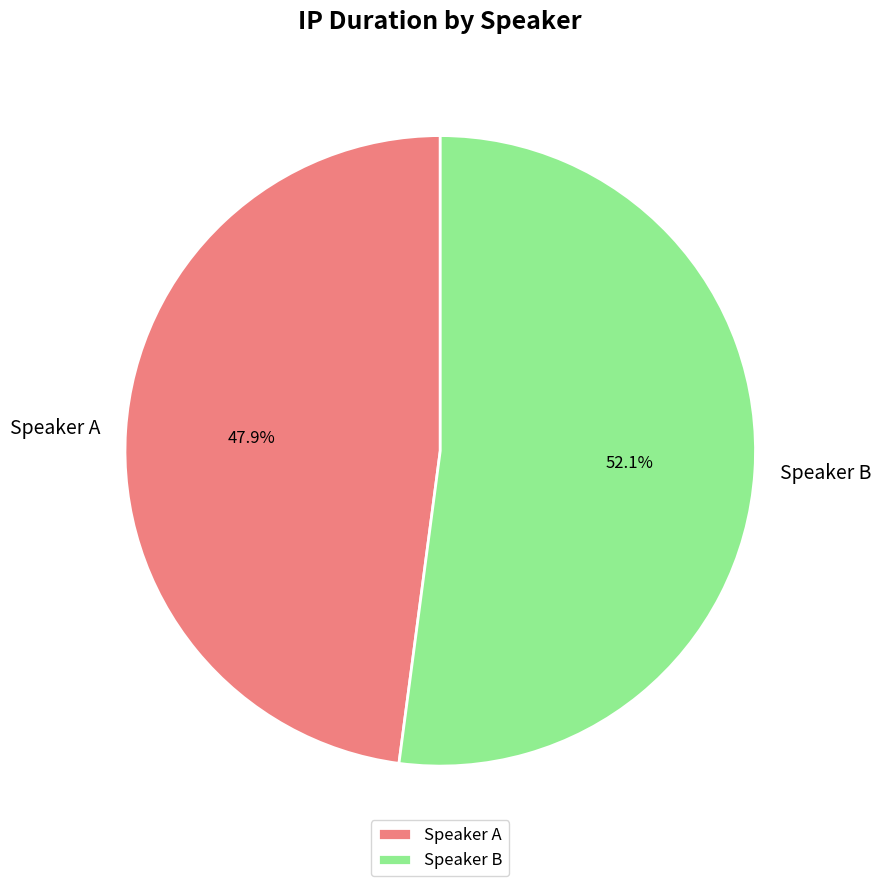

Count the number of slices in the pie.

2